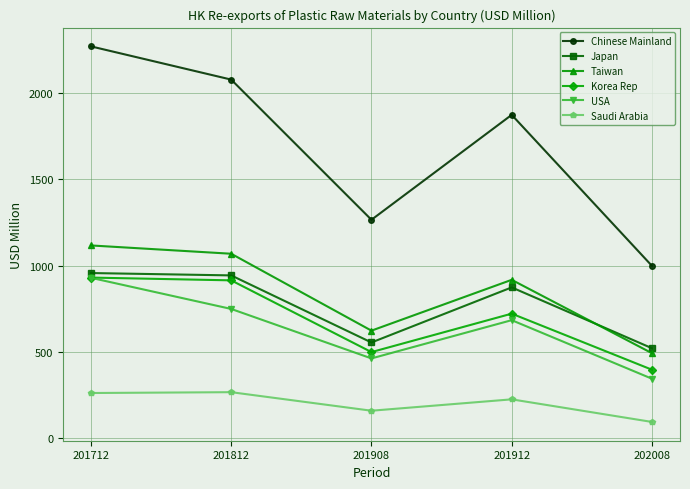

The value of Taiwan at 201908 is 624.0. True or false?

True